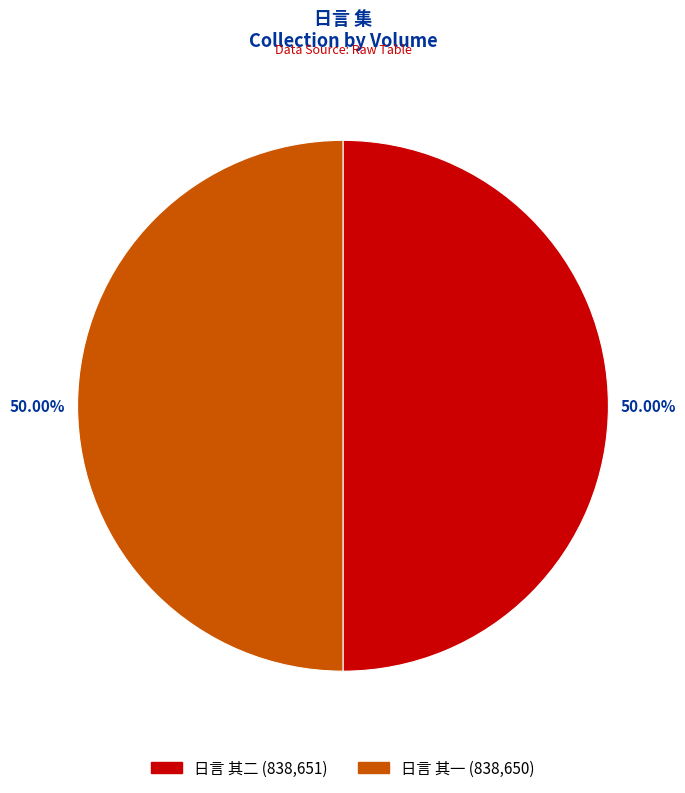

What is the ratio of the value at 日言 其一 (838,650) to the value at 日言 其二 (838,651)?

1.0